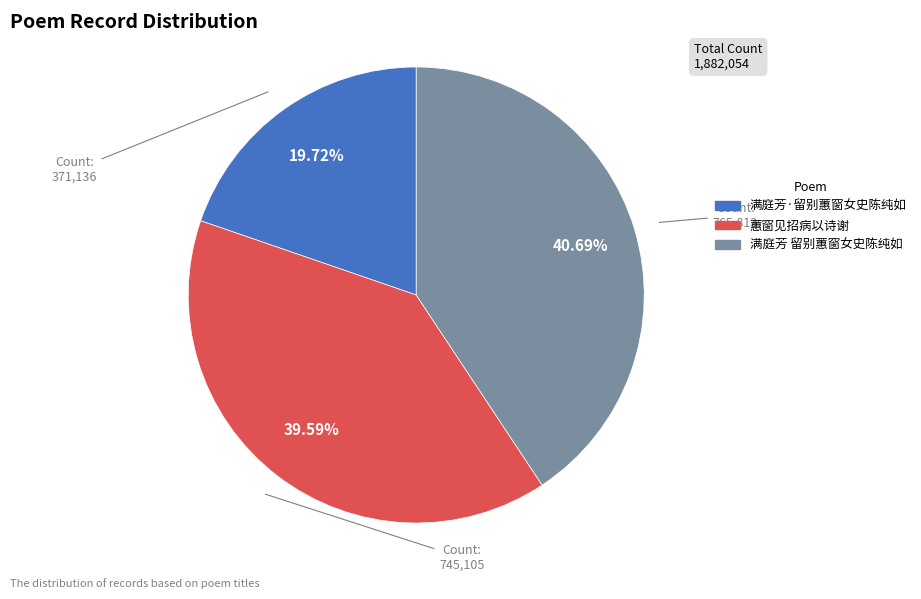

Is there any slice that represents more than half of the pie?

No